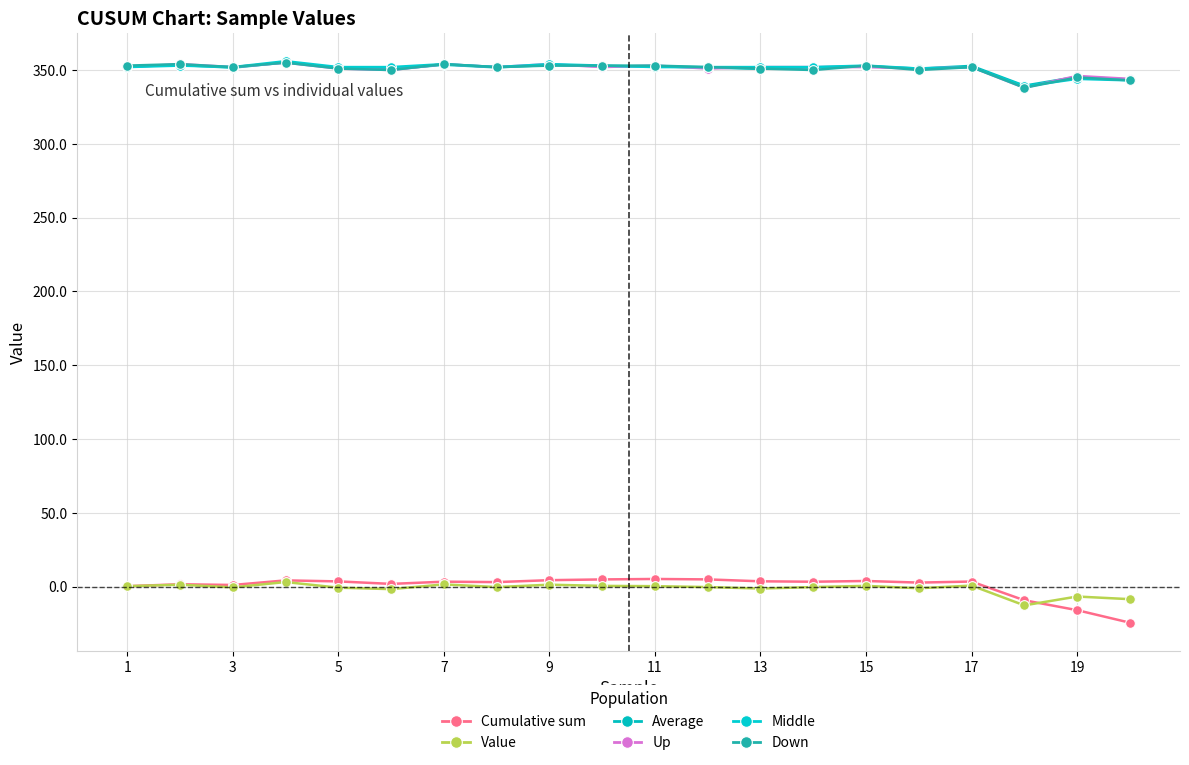

Count the number of categories in the chart.

20